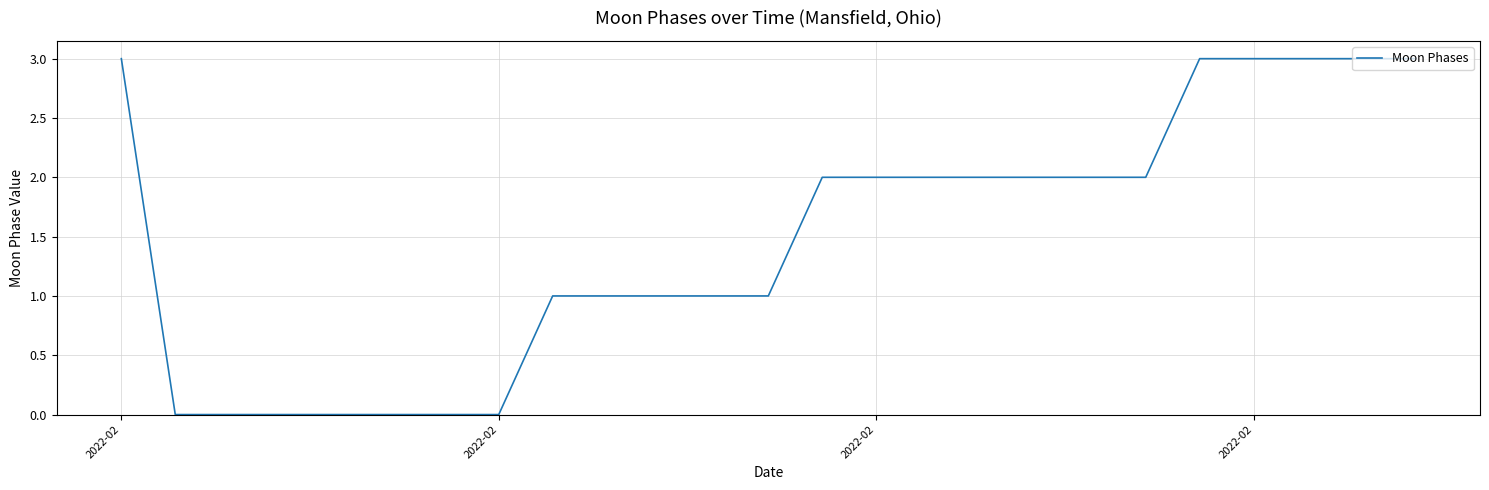

What is the difference between the maximum and minimum values?

3